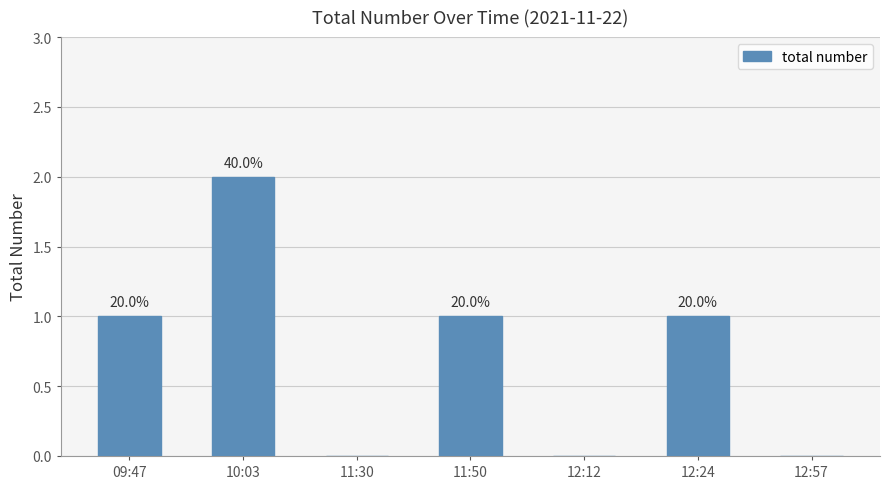

The value at 09:47 is 1. True or false?

True